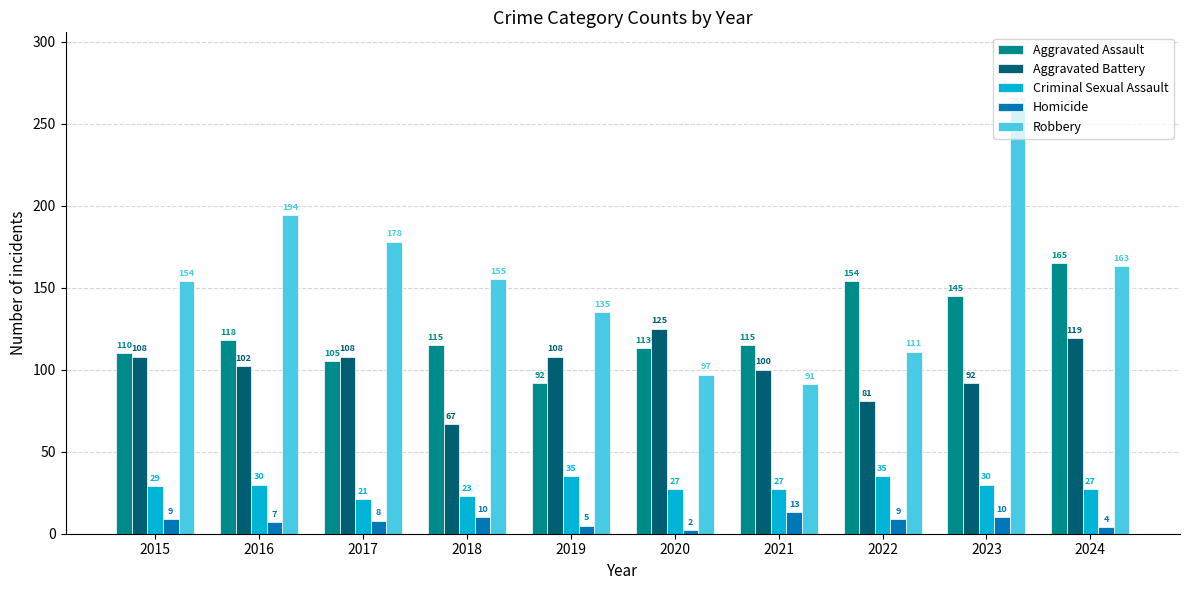

The Robbery series shows 237 at 2019. True or false?

False